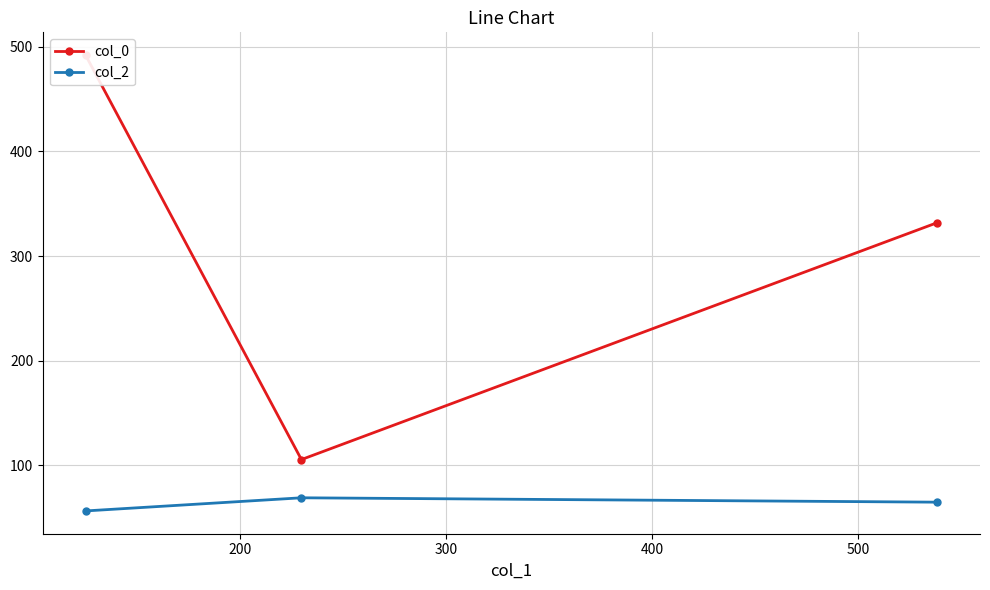

What is the smallest value displayed?

56.5